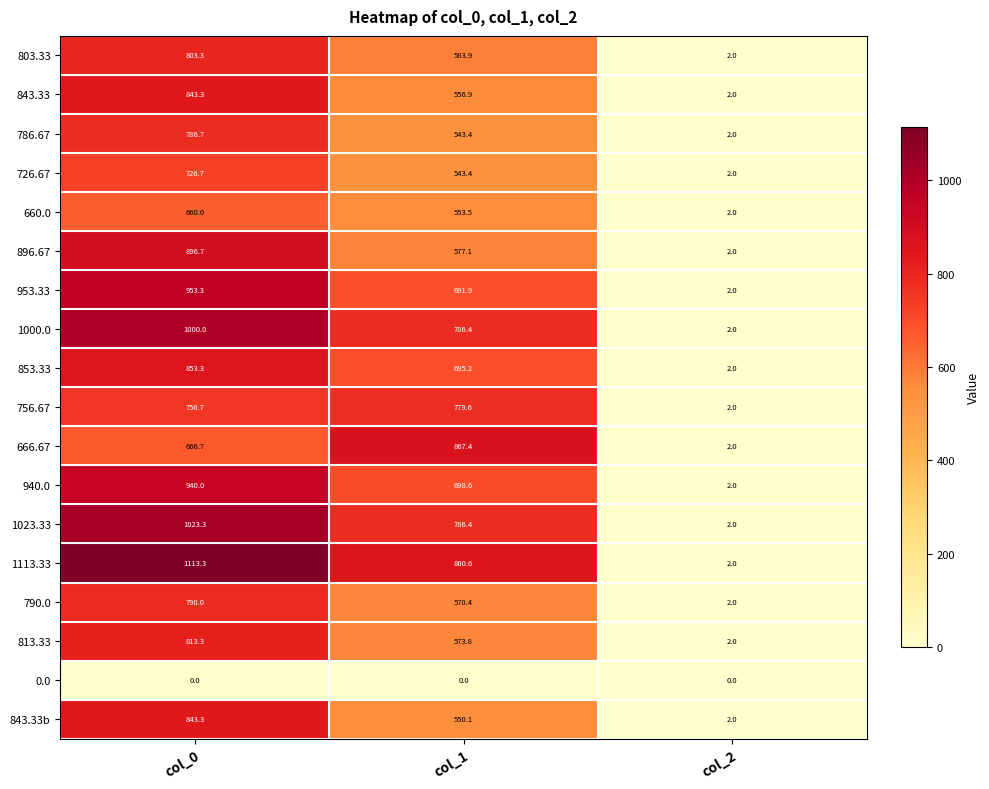

What is the total value across all series at col_2?

34.0